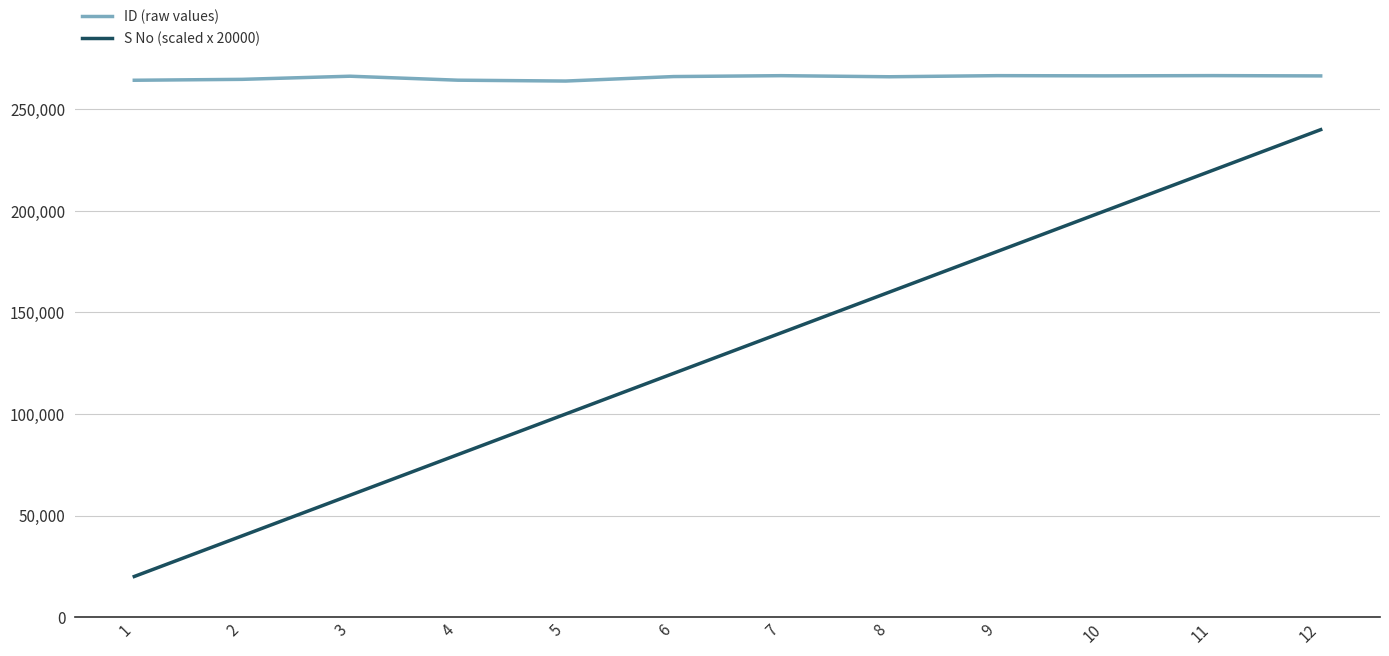

True or false: S No (scaled x 20000) has a value of 208386 at 7.

False